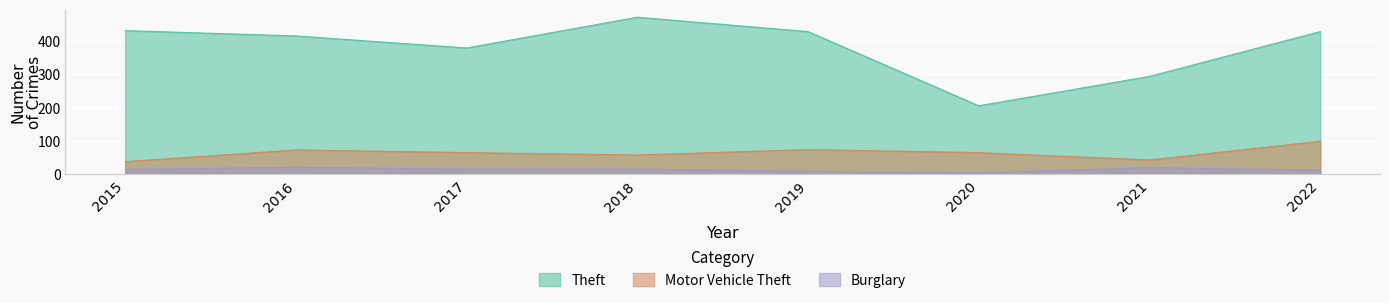

What is the total value across all series at 2018?

544